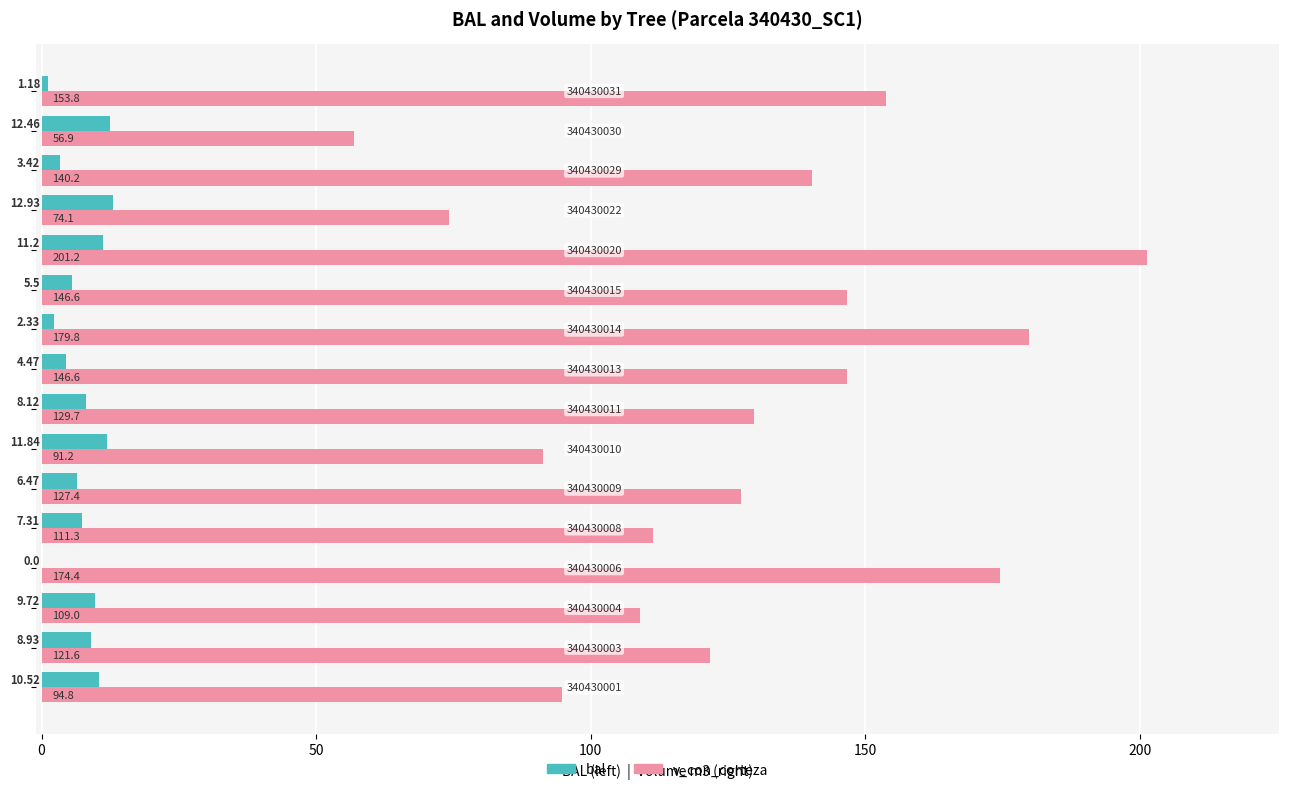

Which series has the largest total across all categories?

v_con_corteza